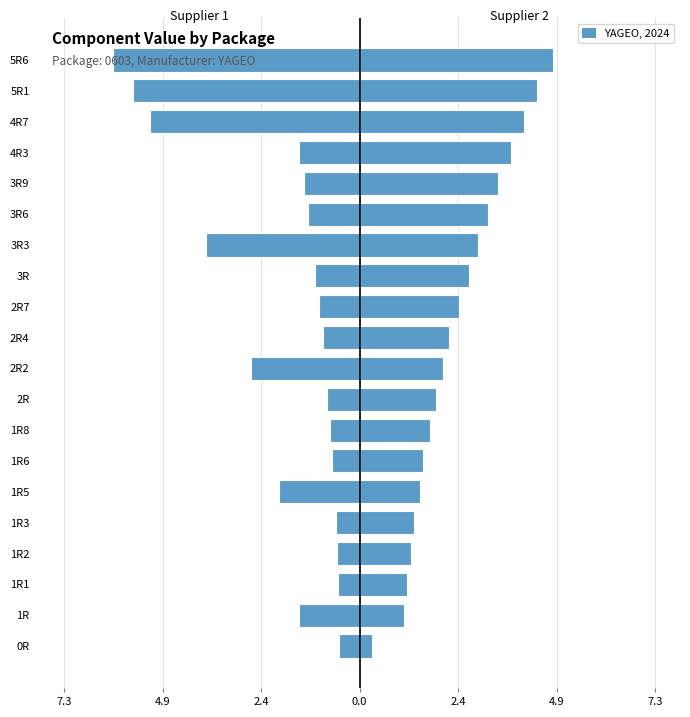

How many groups of bars are there?

20